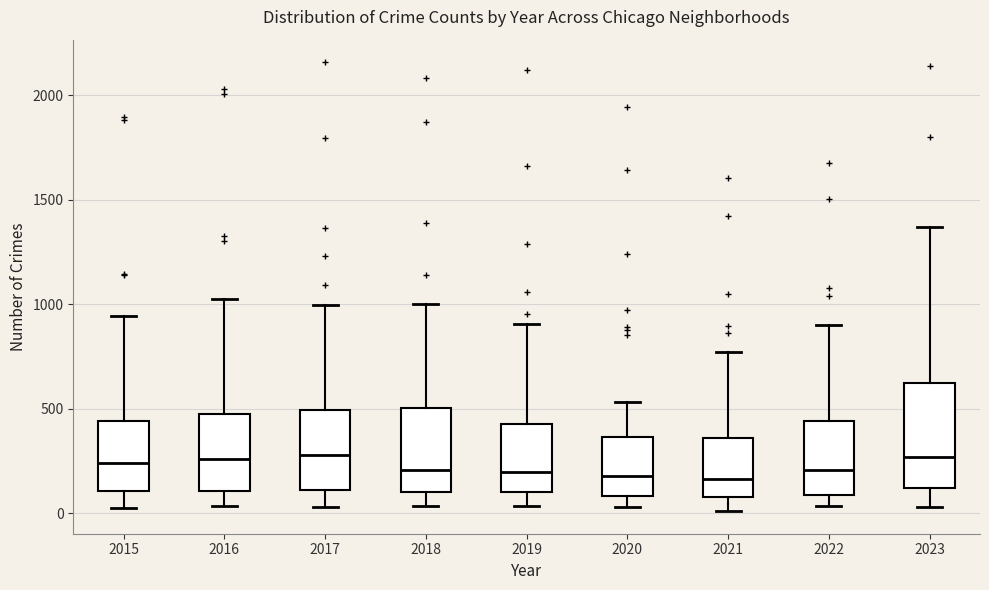

Which box is the tallest, from its lower edge to its upper edge?

2023